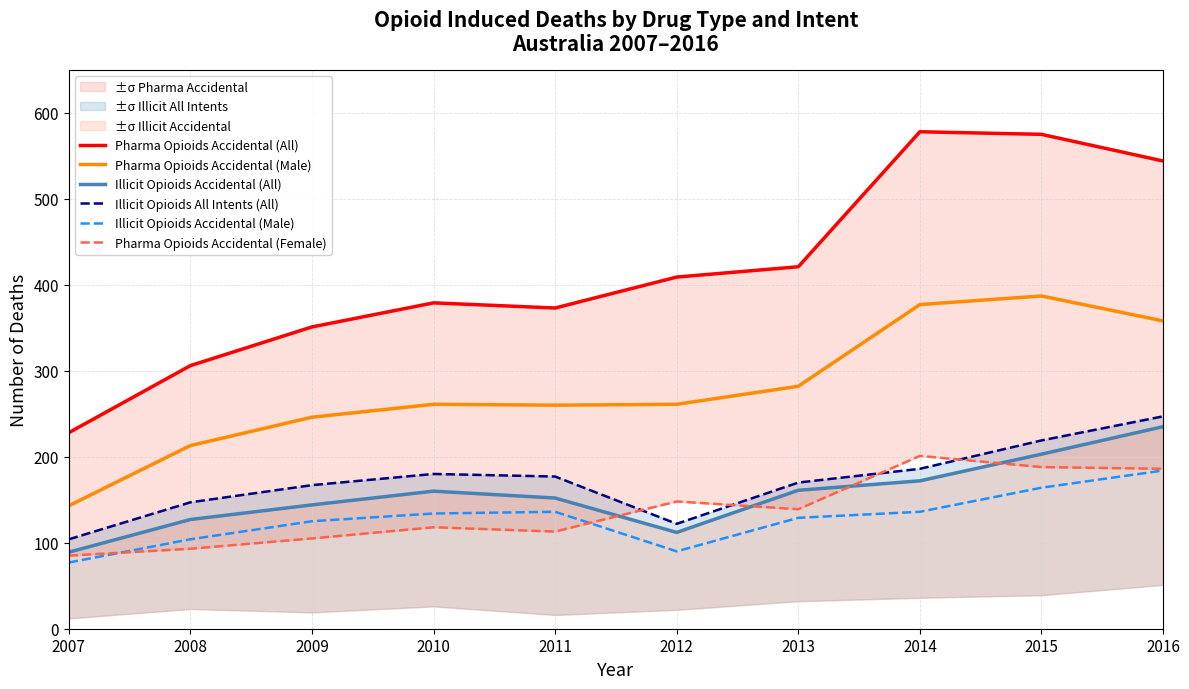

How many data points does each series have?

10